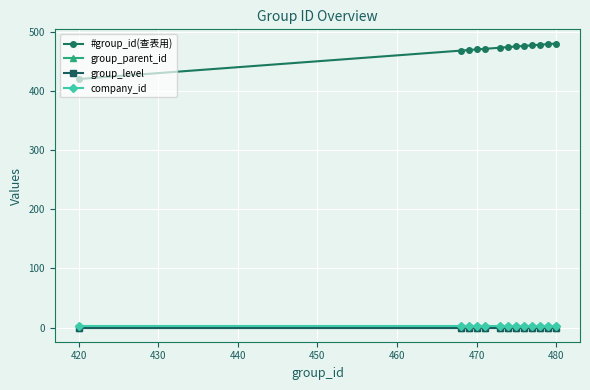

True or false: #group_id(查表用) and company_id intersect in this chart.

False